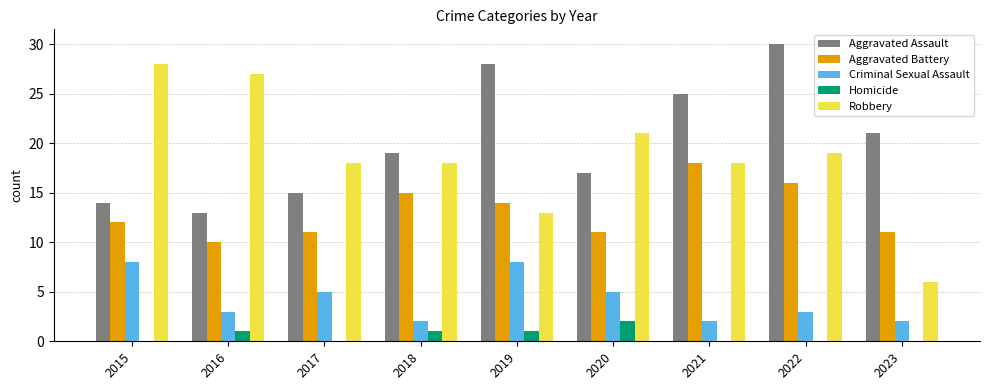

How many groups of bars are there?

9